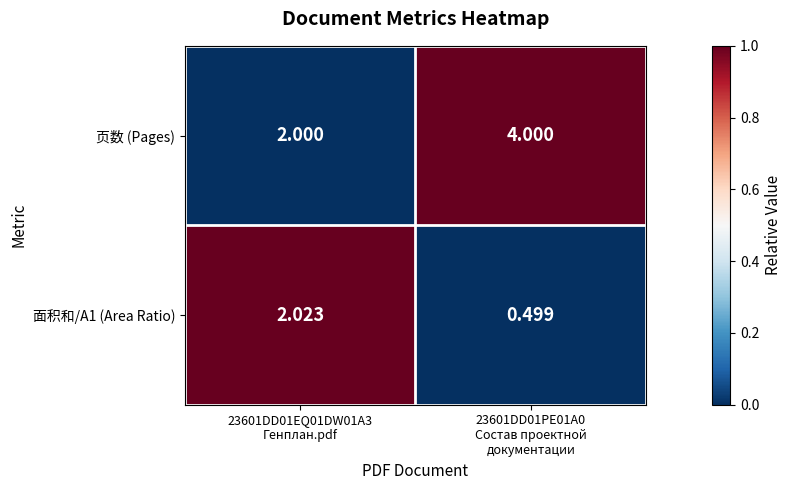

Which series has the widest spread of values?

页数 (Pages)